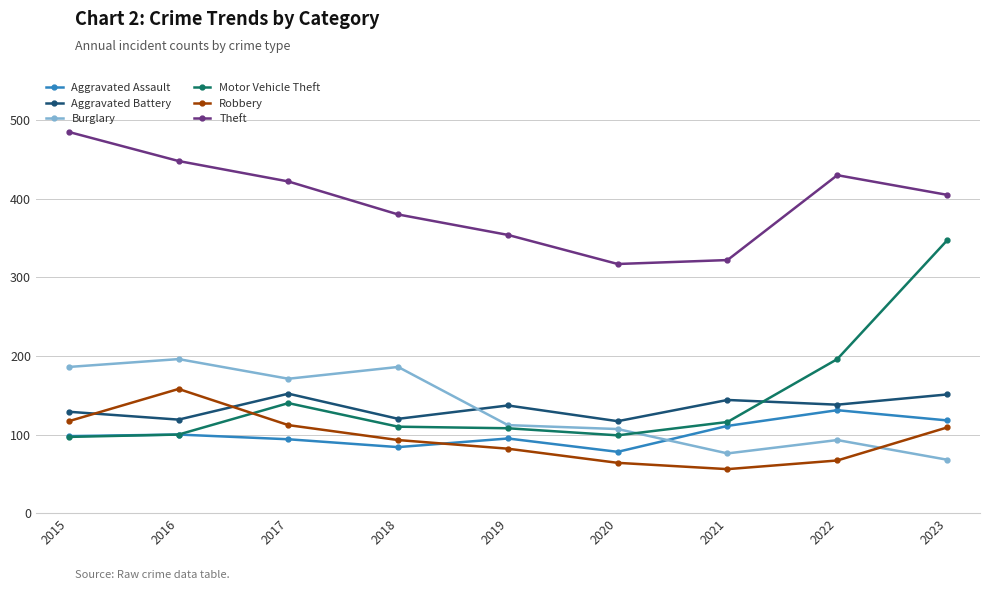

The Robbery series shows 46 at 2022. True or false?

False